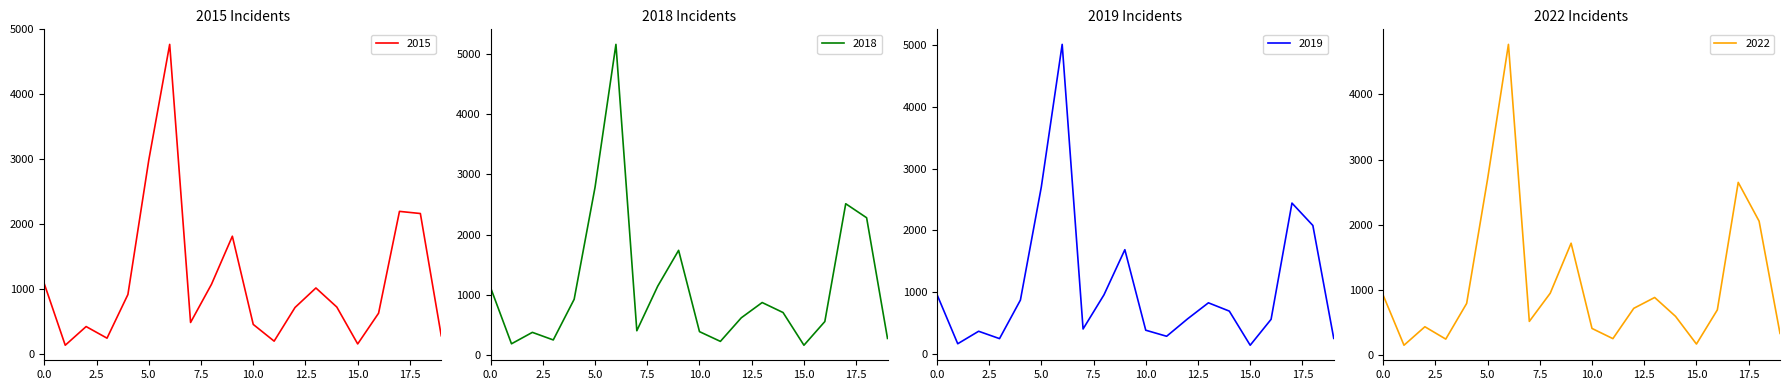

What are all the series names shown in the legend?

2015, 2018, 2019, 2022